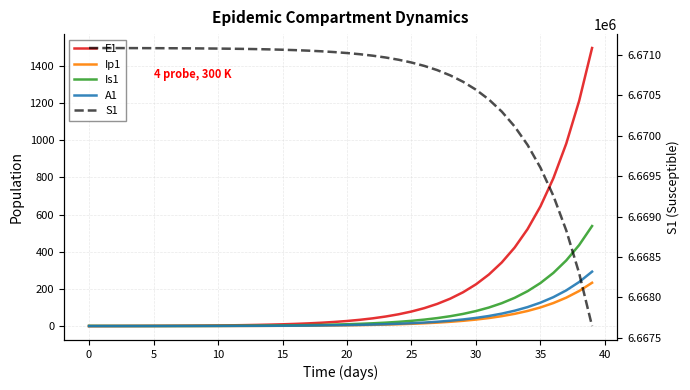

Which series has the largest total across all categories?

S1